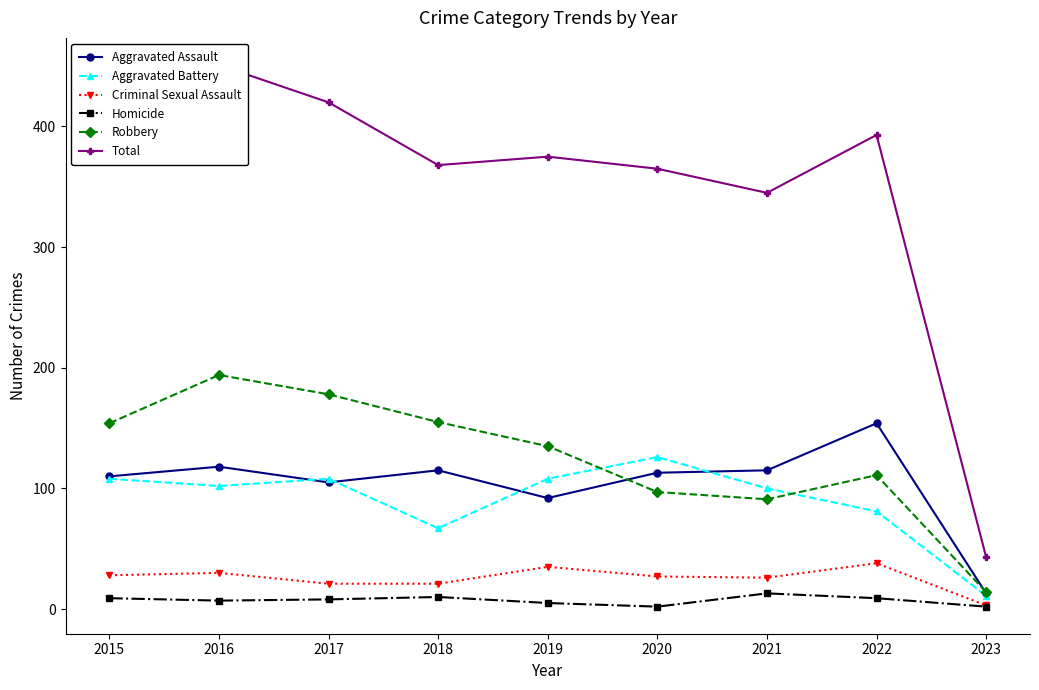

Where is Aggravated Battery nearest to the value 68?

2018